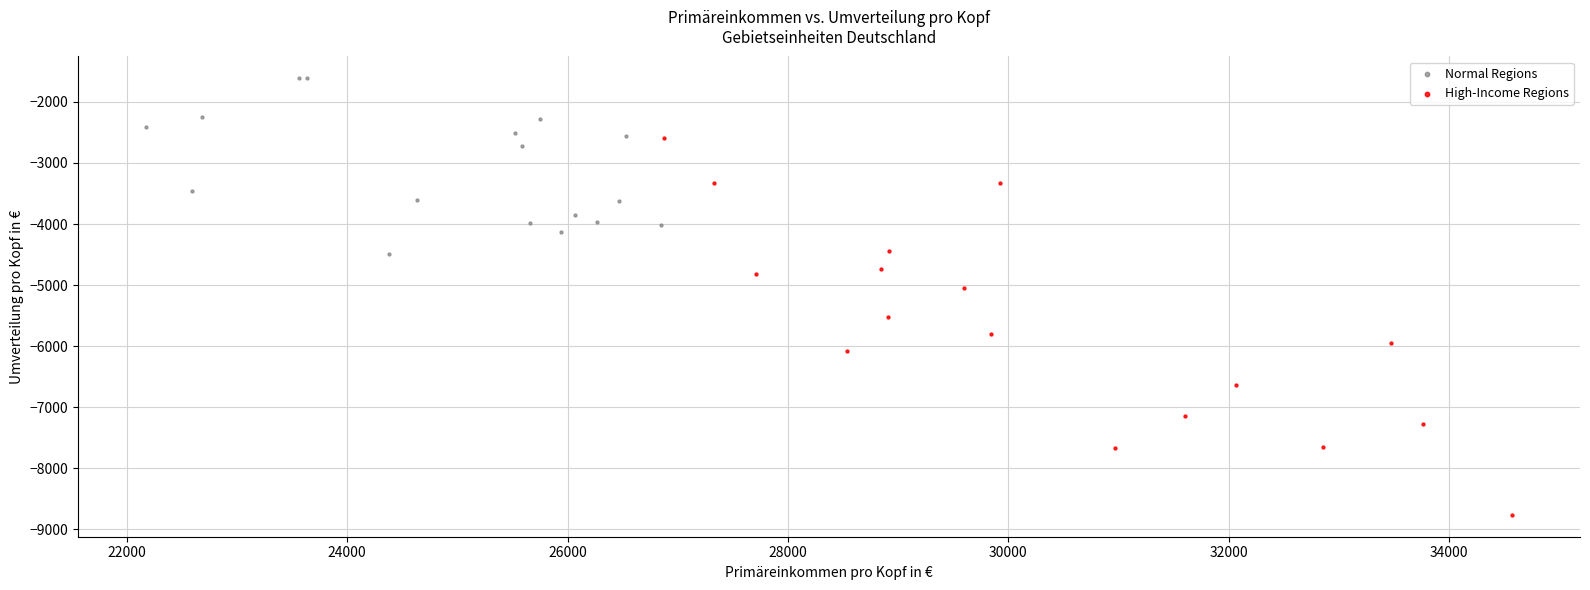

Which series reaches the minimum Y coordinate?

High-Income Regions